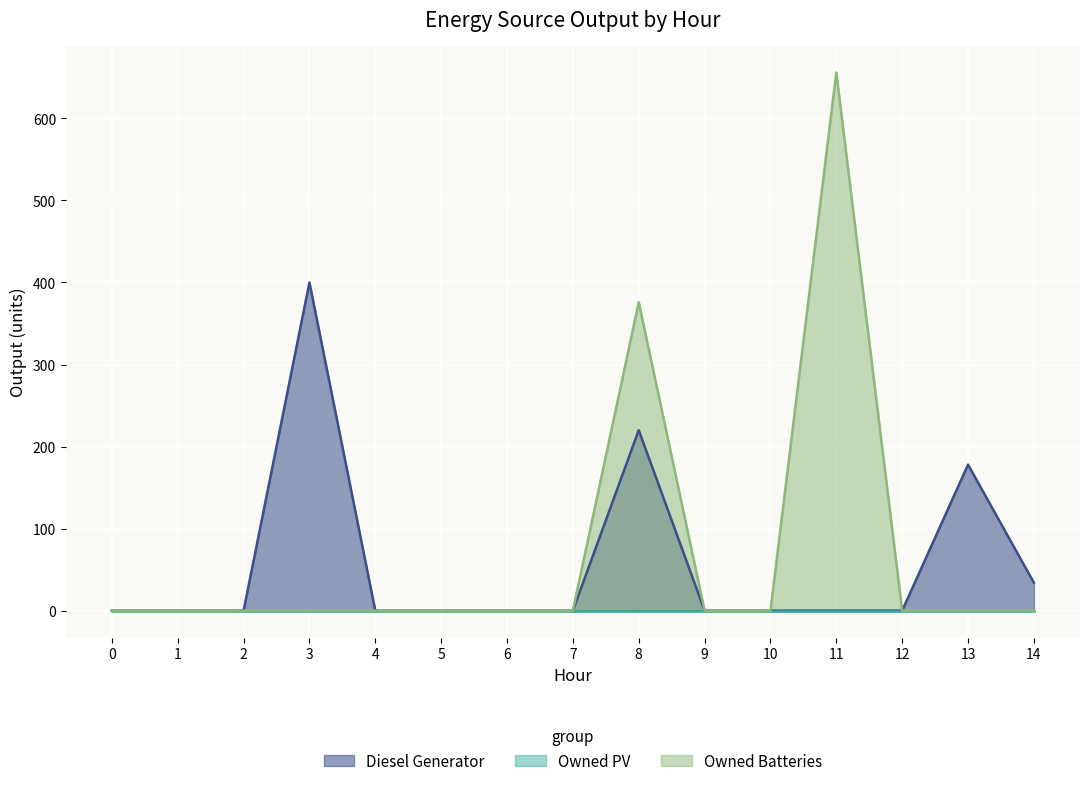

Which series has the widest spread of values?

Owned Batteries